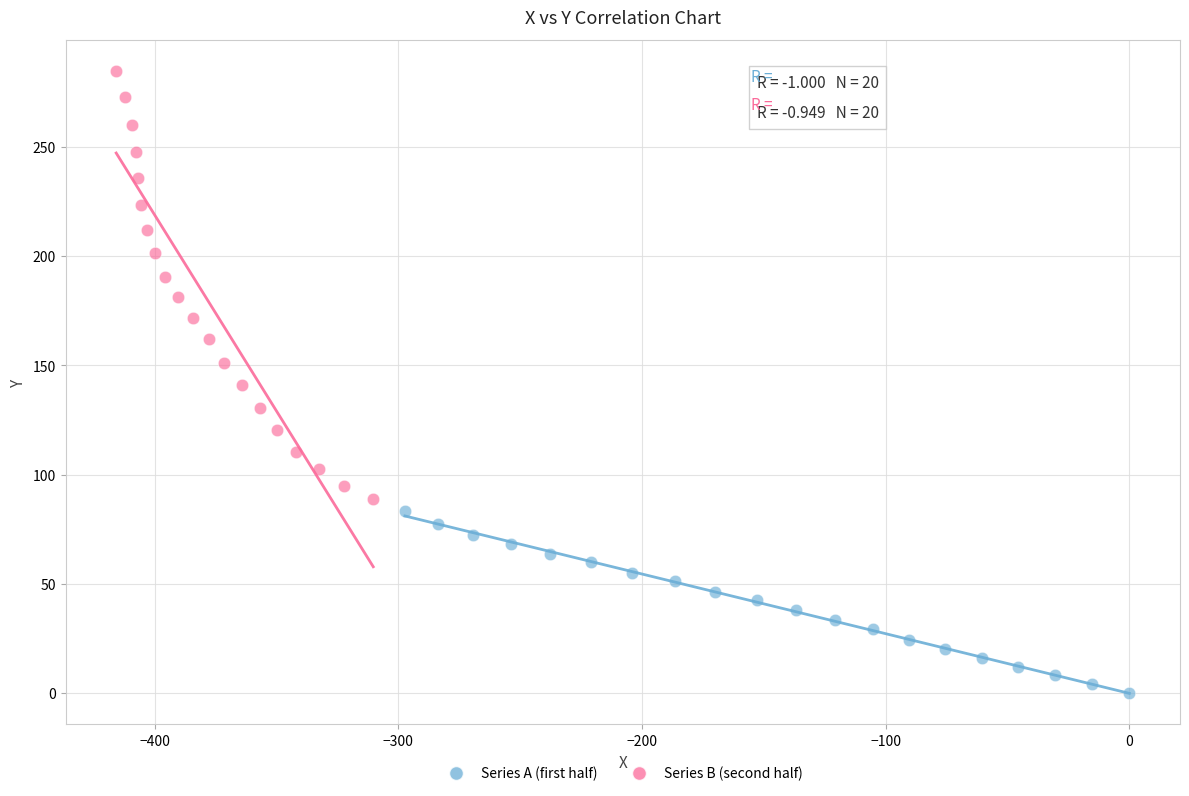

What are all the series names shown in the legend?

Series A (first half), Series B (second half)